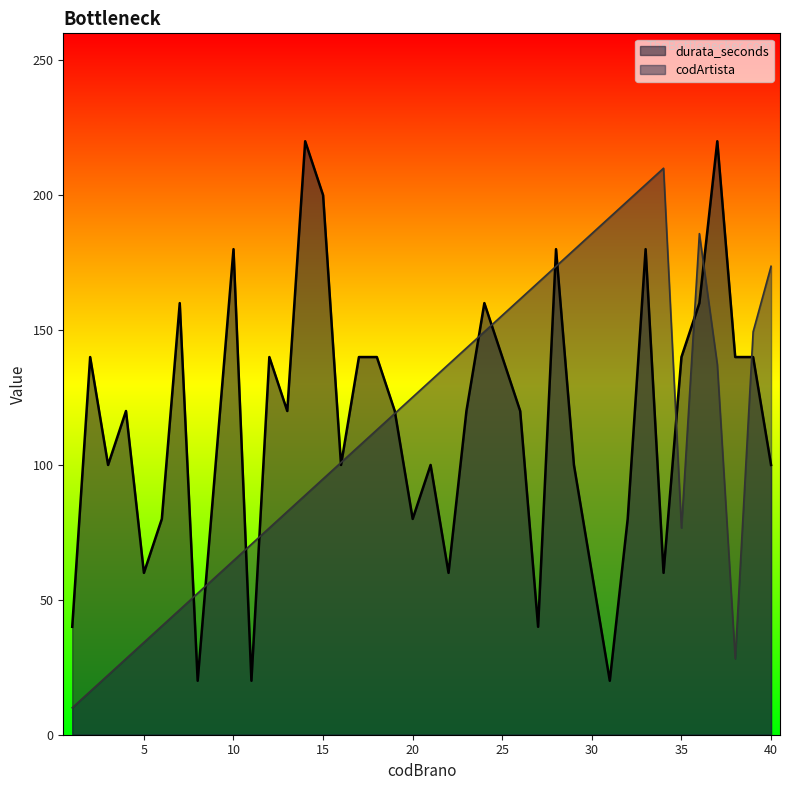

What is the sum of the durata_seconds values at 1 and 10?

220.0